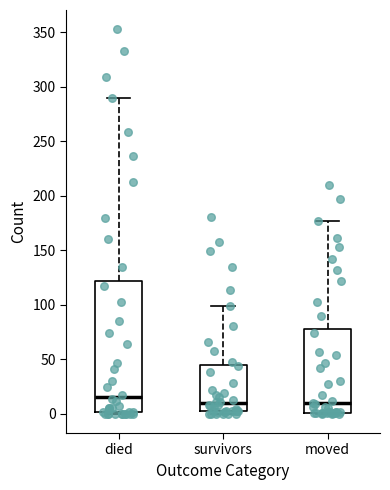

Where is the upper edge of the box for moved on the y-axis? The values are not printed on the chart, so give them approximately, as read against the axis.

80